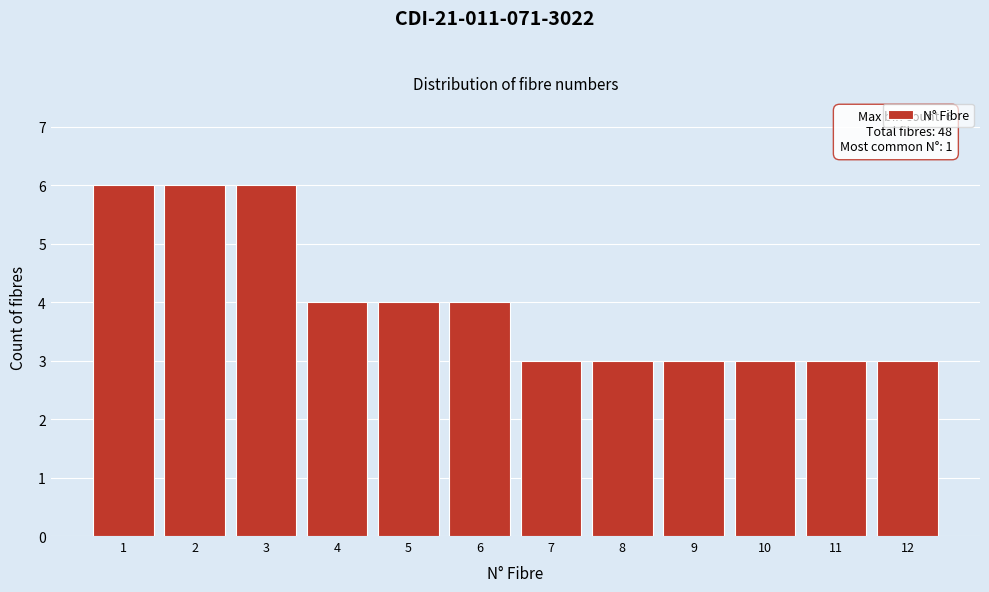

Reading right to left, extract all data points from this chart.

3	3	3	3	3	3	4	4	4	6	6	6